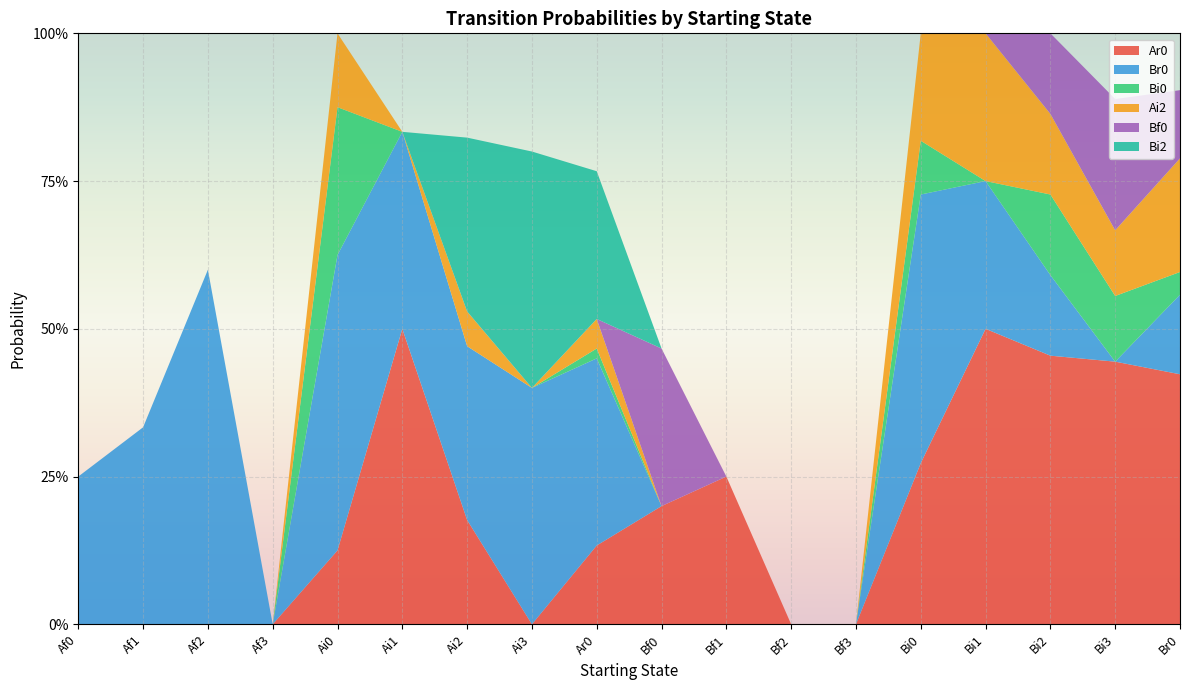

Reading right to left, list all the values displayed in this chart.

Ar0: 0.4	0.4	0.5	0.5	0.3	0.0	0.0	0.2	0.2	0.1	0.0	0.2	0.5	0.1	0.0	0.0	0.0	0.0
Br0: 0.1	0.0	0.1	0.2	0.5	0.0	0.0	0.0	0.0	0.3	0.4	0.3	0.3	0.5	0.0	0.6	0.3	0.2
Bi0: 0.0	0.1	0.1	0.0	0.1	0.0	0.0	0.0	0.0	0.0	0.0	0.0	0.0	0.2	0.0	0.0	0.0	0.0
Ai2: 0.2	0.1	0.1	0.2	0.2	0.0	0.0	0.0	0.0	0.1	0.0	0.1	0.0	0.1	0.0	0.0	0.0	0.0
Bf0: 0.1	0.2	0.1	0.0	0.0	0.0	0.0	0.0	0.3	0.0	0.0	0.0	0.0	0.0	0.0	0.0	0.0	0.0
Bi2: 0.0	0.0	0.0	0.0	0.0	0.0	0.0	0.0	0.0	0.2	0.4	0.3	0.0	0.0	0.0	0.0	0.0	0.0